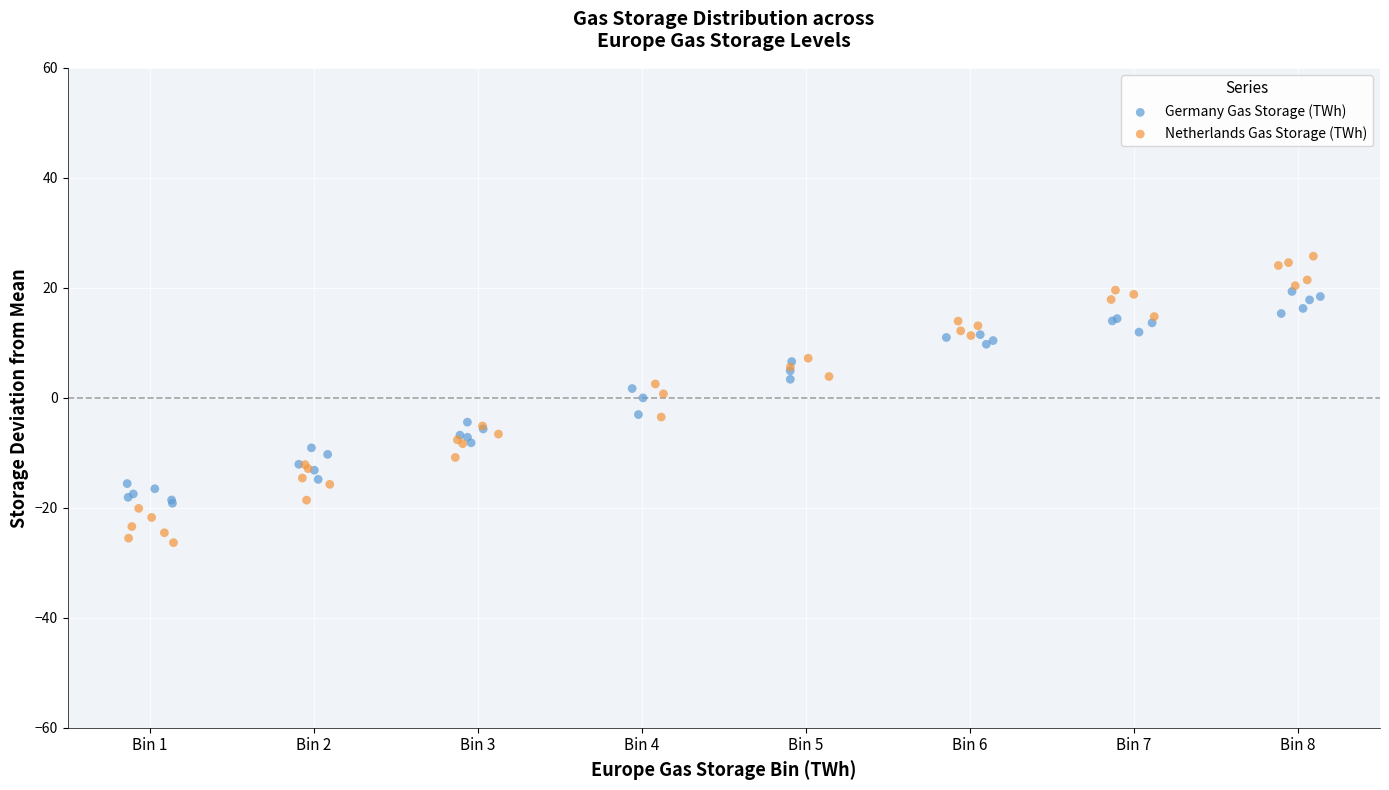

Which series has the largest Y range (max minus min)?

Netherlands Gas Storage (TWh)